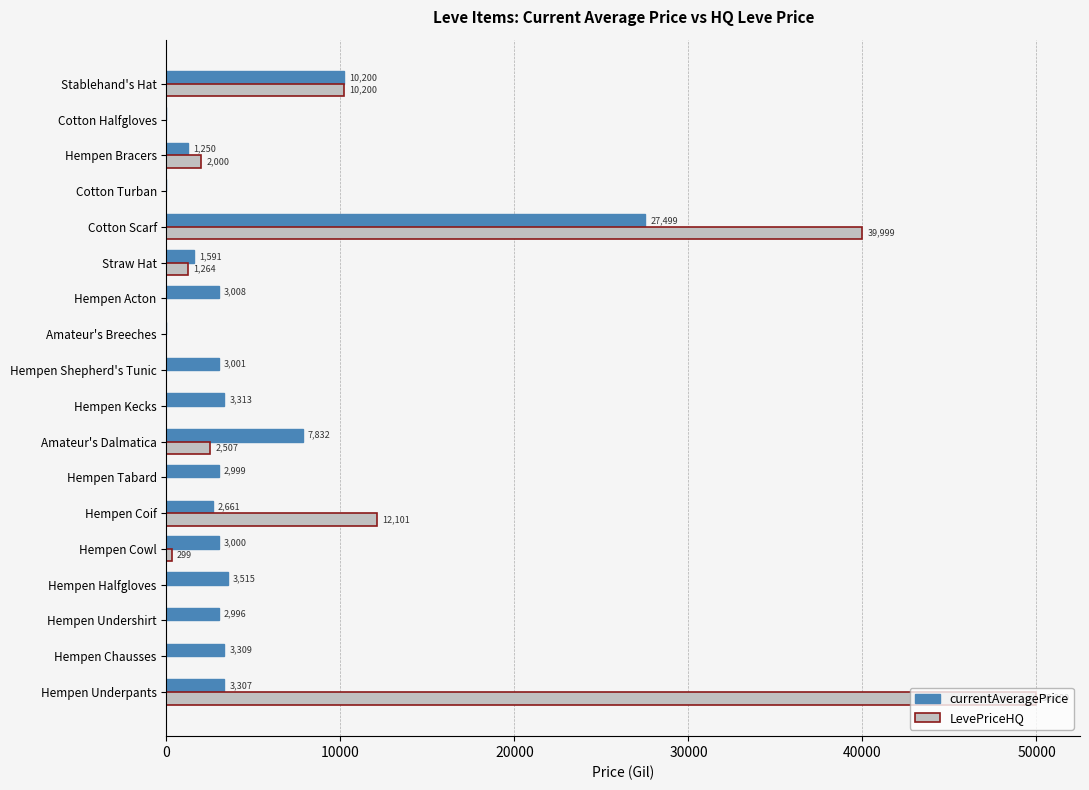

What is the sum of all LevePriceHQ values?

118370